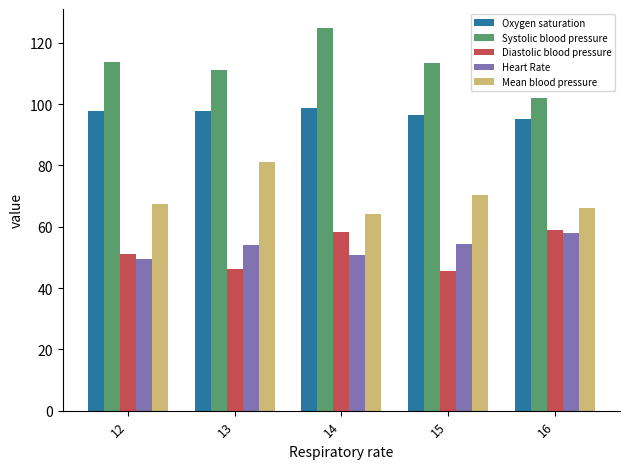

The Mean blood pressure series shows 64.2 at 14. True or false?

True